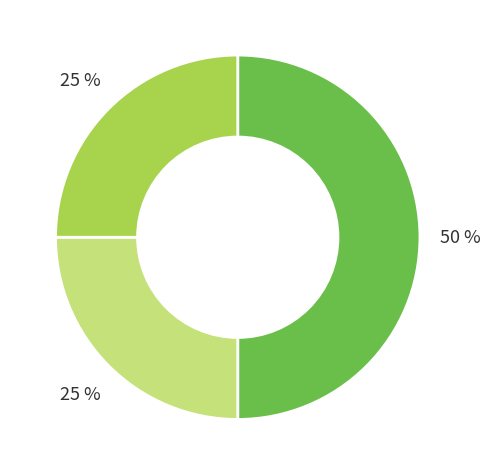

To the nearest percent, what is the average slice percentage?

33%